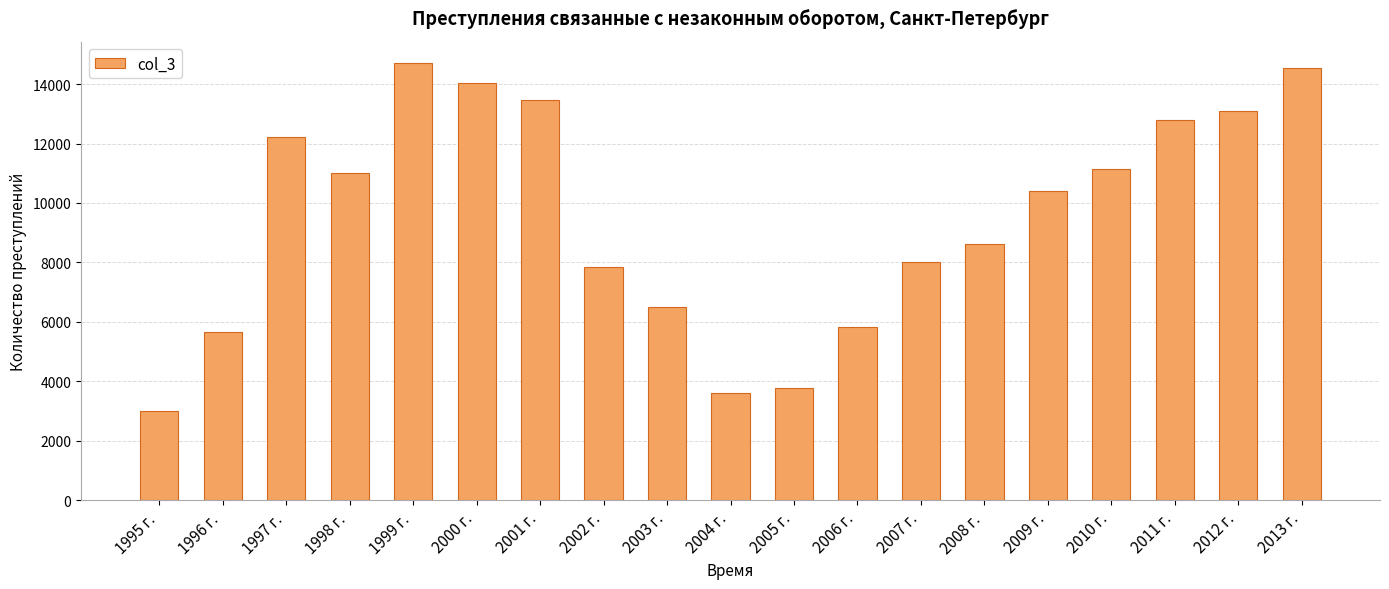

List the labels in order of value, largest first.

1999 г., 2013 г., 2000 г., 2001 г., 2012 г., 2011 г., 1997 г., 2010 г., 1998 г., 2009 г., 2008 г., 2007 г., 2002 г., 2003 г., 2006 г., 1996 г., 2005 г., 2004 г., 1995 г.